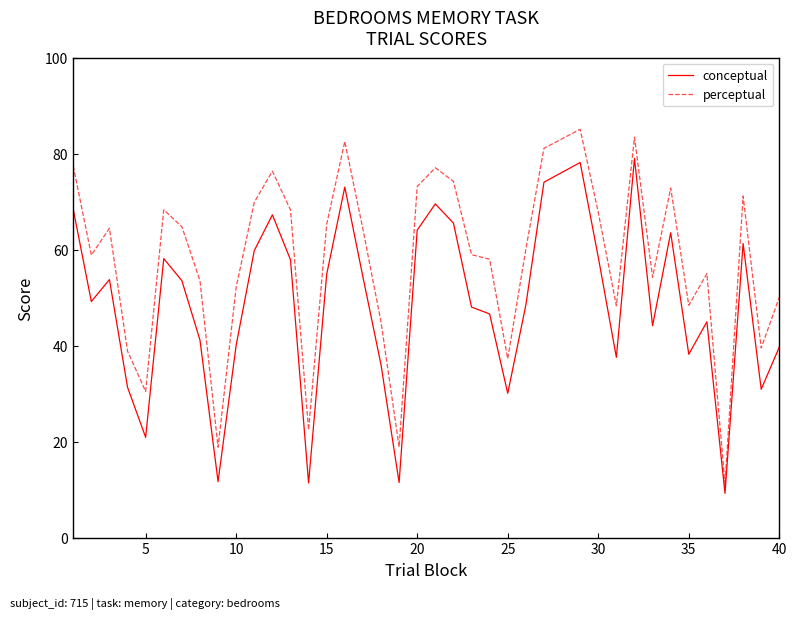

Which series has the widest spread of values?

perceptual